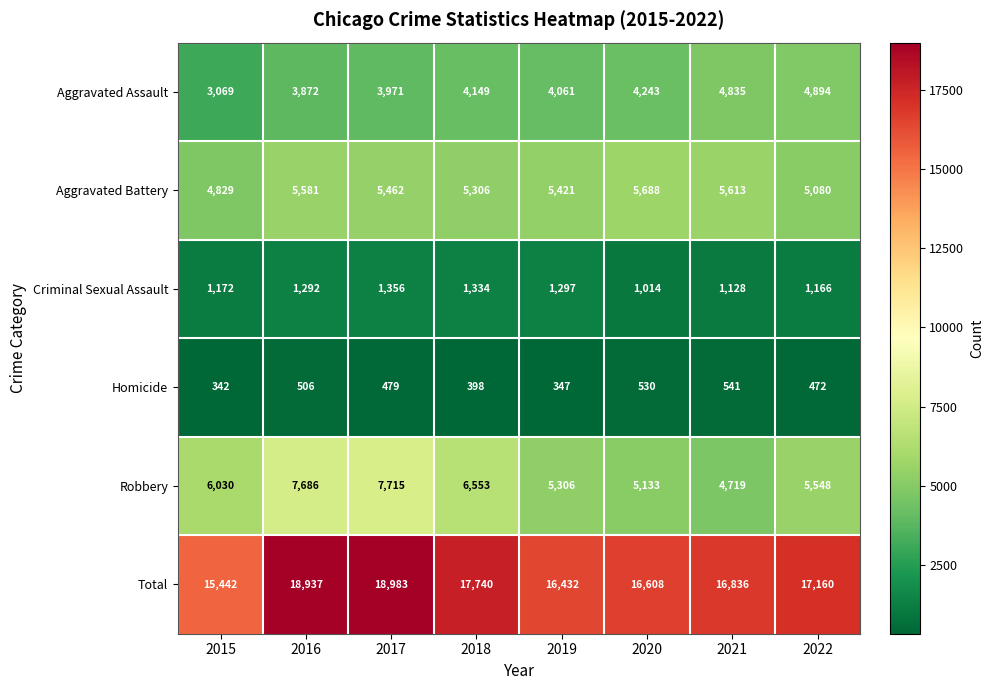

Which label corresponds to the largest value in the chart?

2017